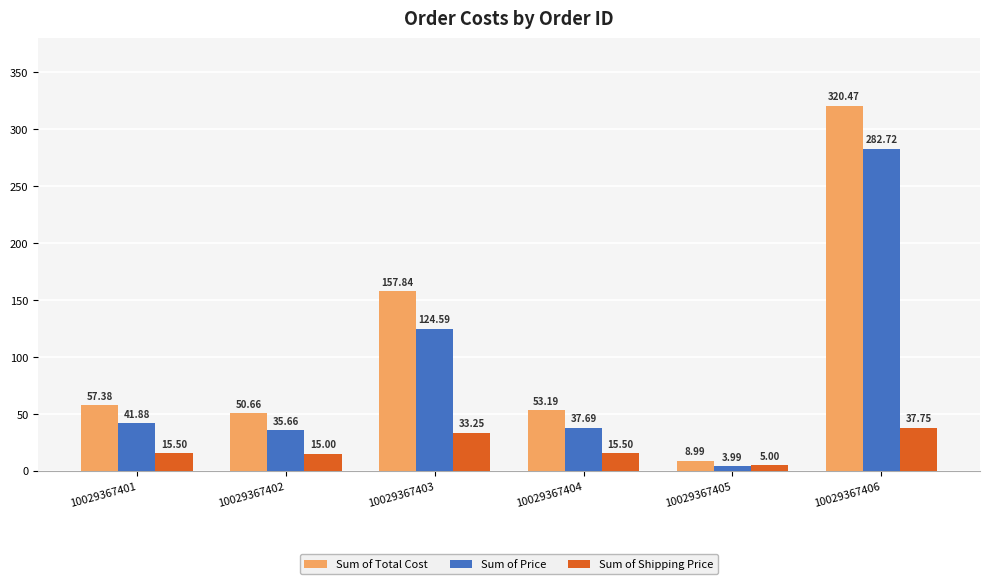

Which category has the highest value in the Sum of Price series?

10029367406